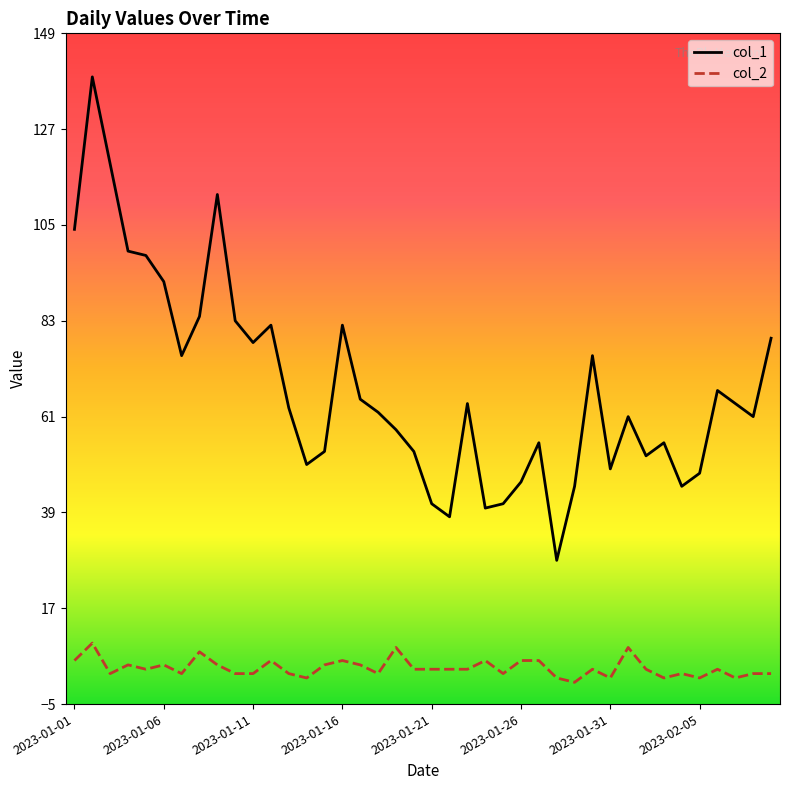

True or false: col_1 has more than 0 interior local peaks.

True